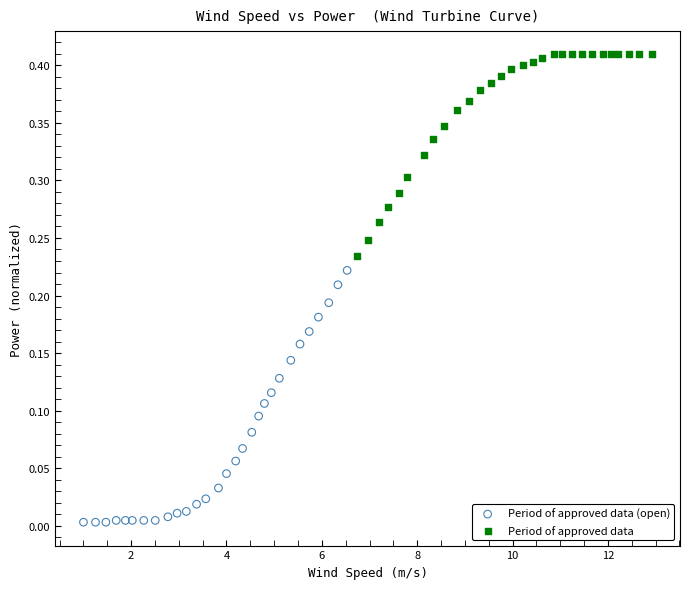

Which series contains the lowest Y value?

Period of approved data (open)